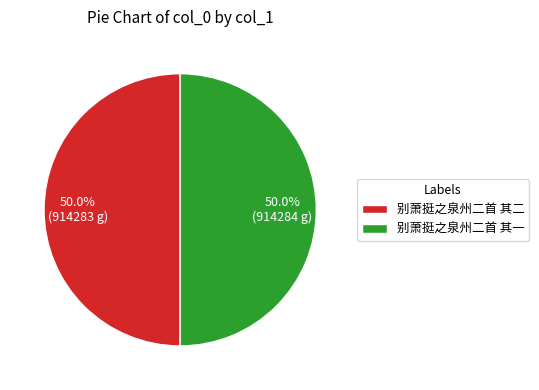

The 别萧挺之泉州二首 其一 slice represents 64% of the pie. True or false?

False